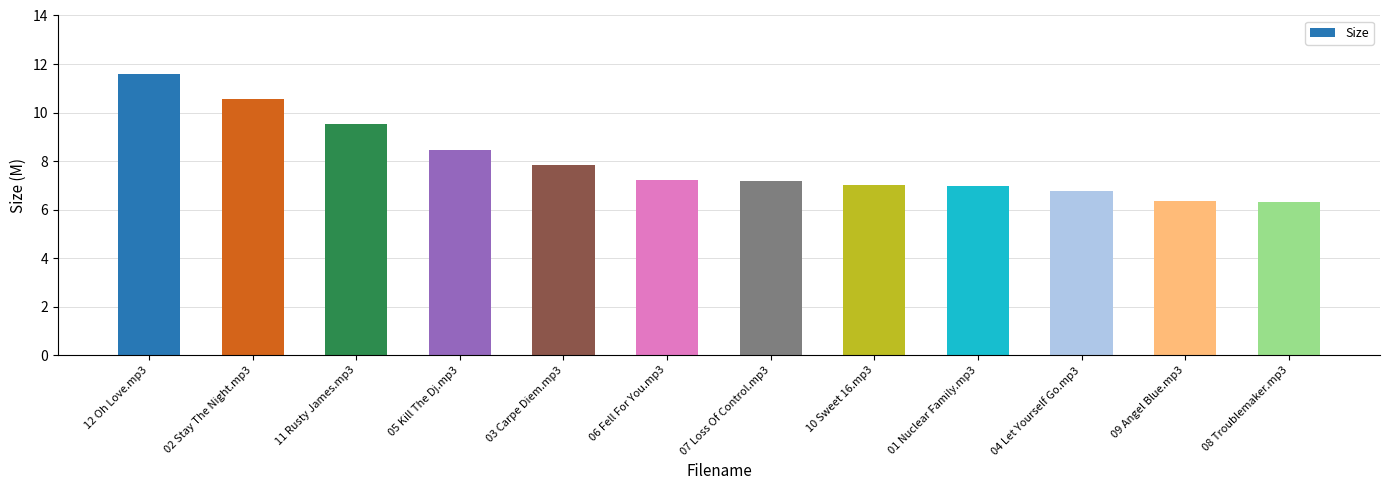

What is the maximum value shown in the chart?

11.6